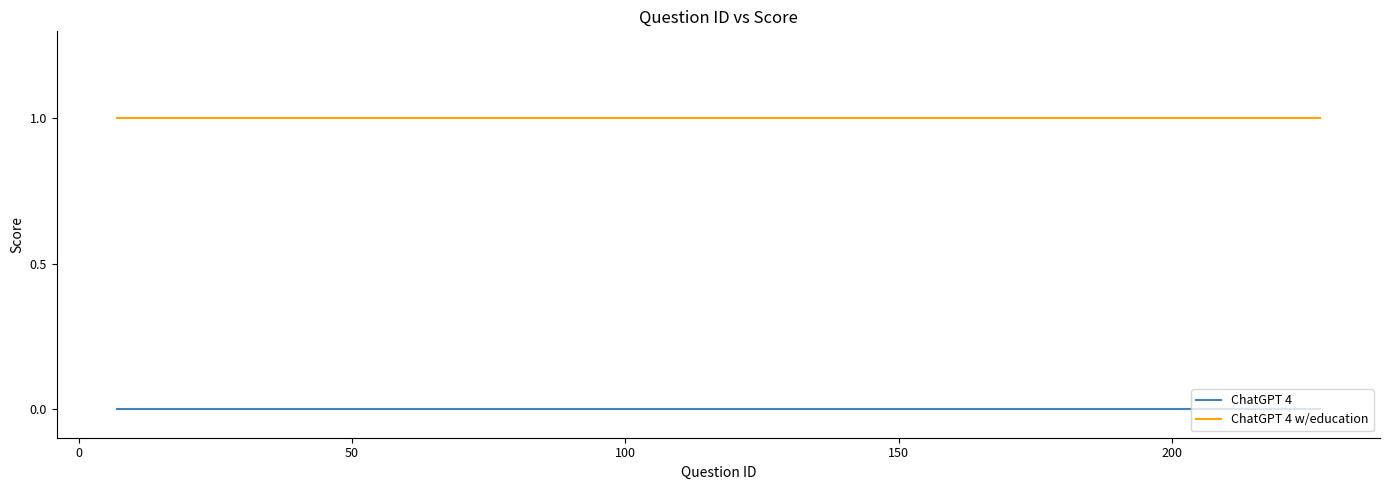

Rank the series by their maximum value, from highest to lowest.

ChatGPT 4 w/education, ChatGPT 4